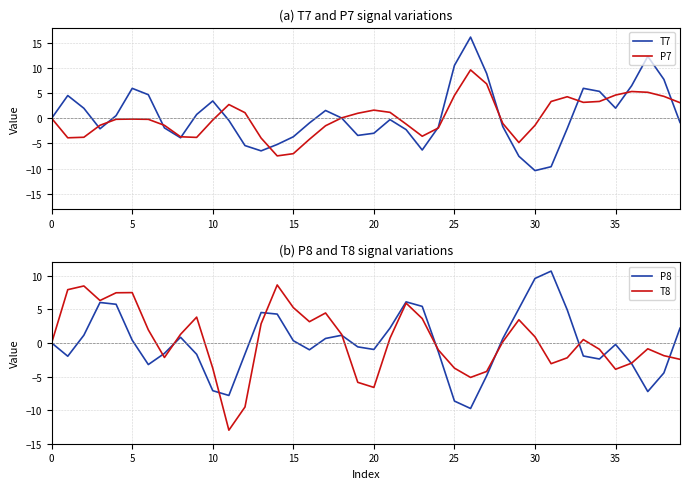

What is the maximum value shown in the chart?

16.1